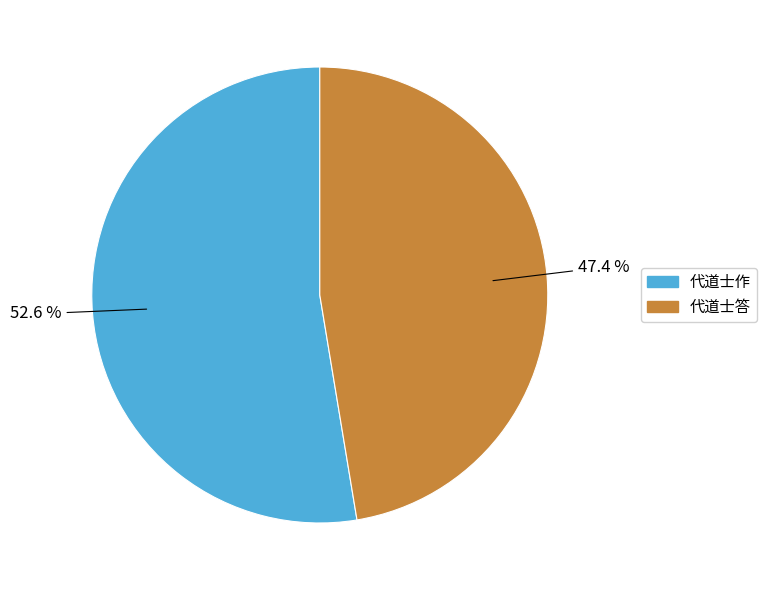

Rank the categories by value from highest to lowest.

代道士作, 代道士答